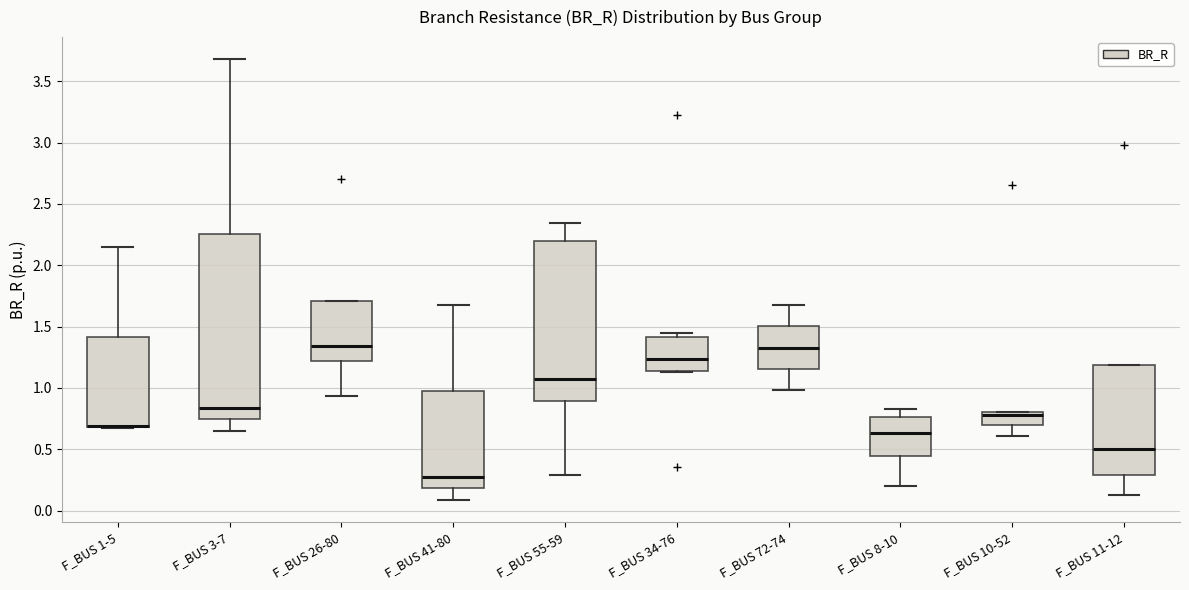

Comparing the boxes themselves (not the whiskers), which one is the tallest?

F_BUS 3-7